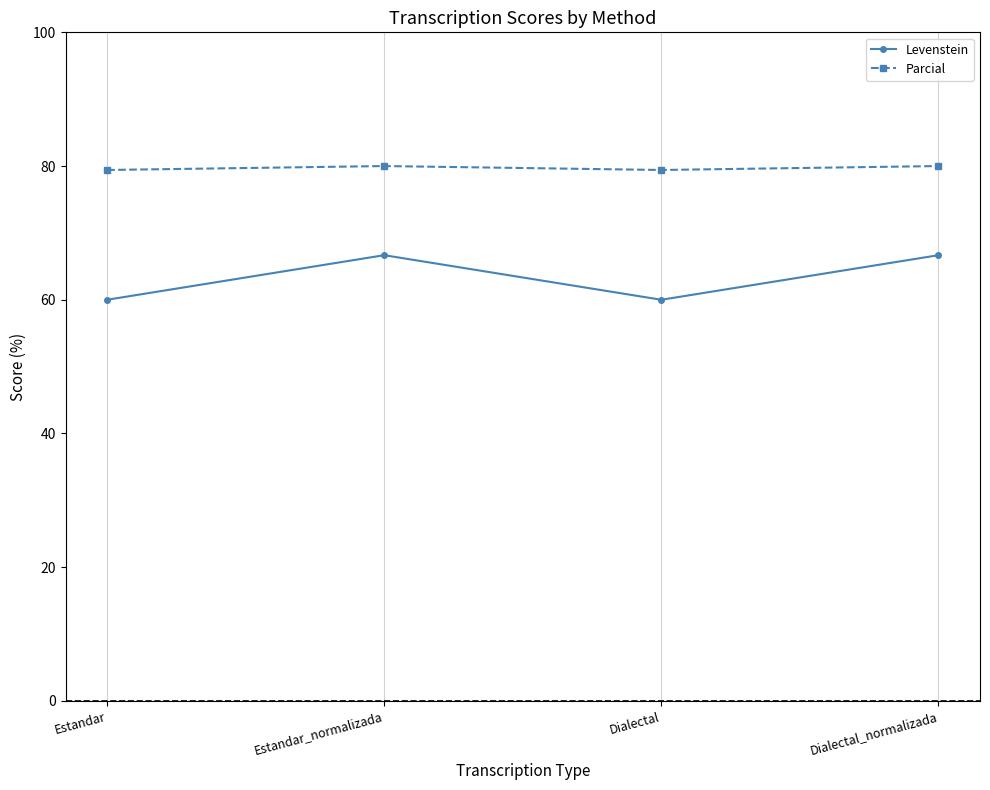

True or false: Levenstein and Parcial cross at least once.

False